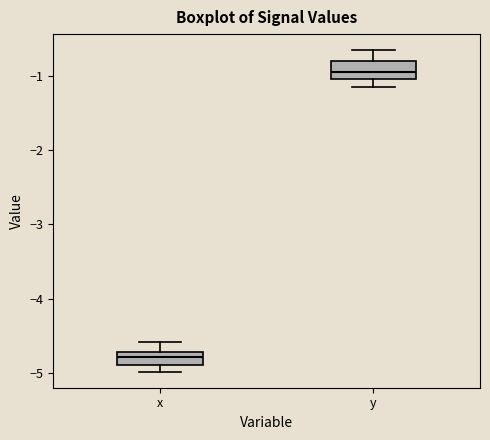

Reading left to right, read every box against the y-axis: the position of its median line, the range the box covers, and the ends of its whiskers. The values are not printed on the chart, so give them approximately, as read against the axis.

x: median -4.8, box -4.9 to -4.7, whiskers -5.0 to -4.6
y: median -0.9, box -1.0 to -0.8, whiskers -1.1 to -0.6